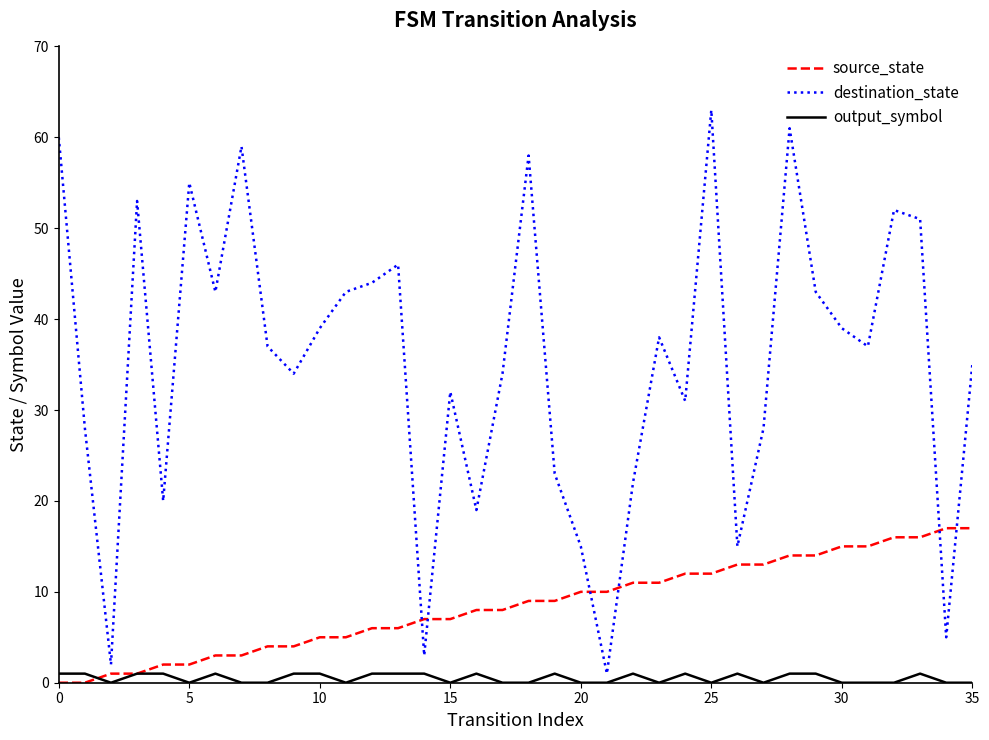

At how many categories does at least one series exceed 30?

24